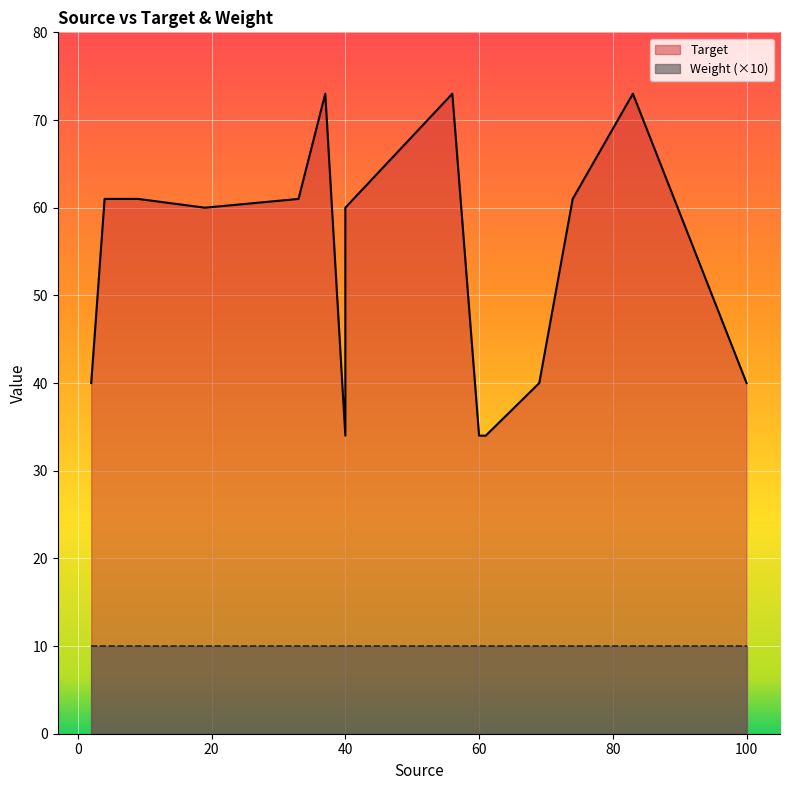

Rank the categories by value from lowest to highest.

40, 60, 61, 2, 69, 100, 19, 40, 4, 9, 33, 74, 37, 56, 83